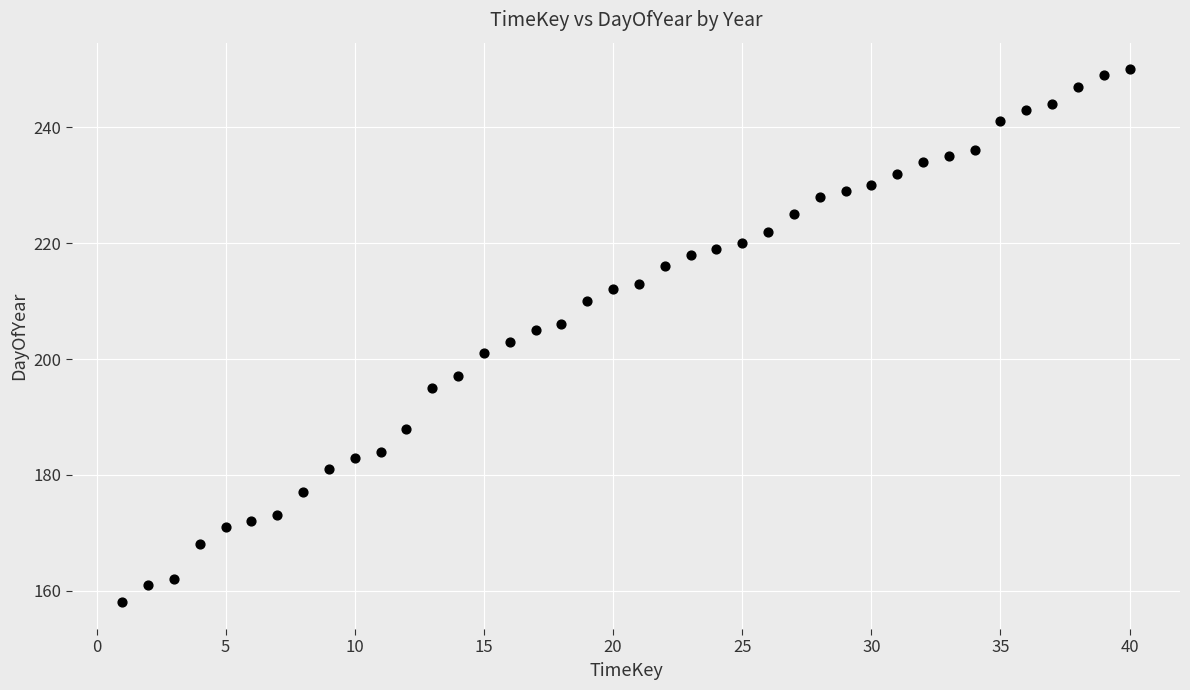

What is the range of X values (max minus min)?

39